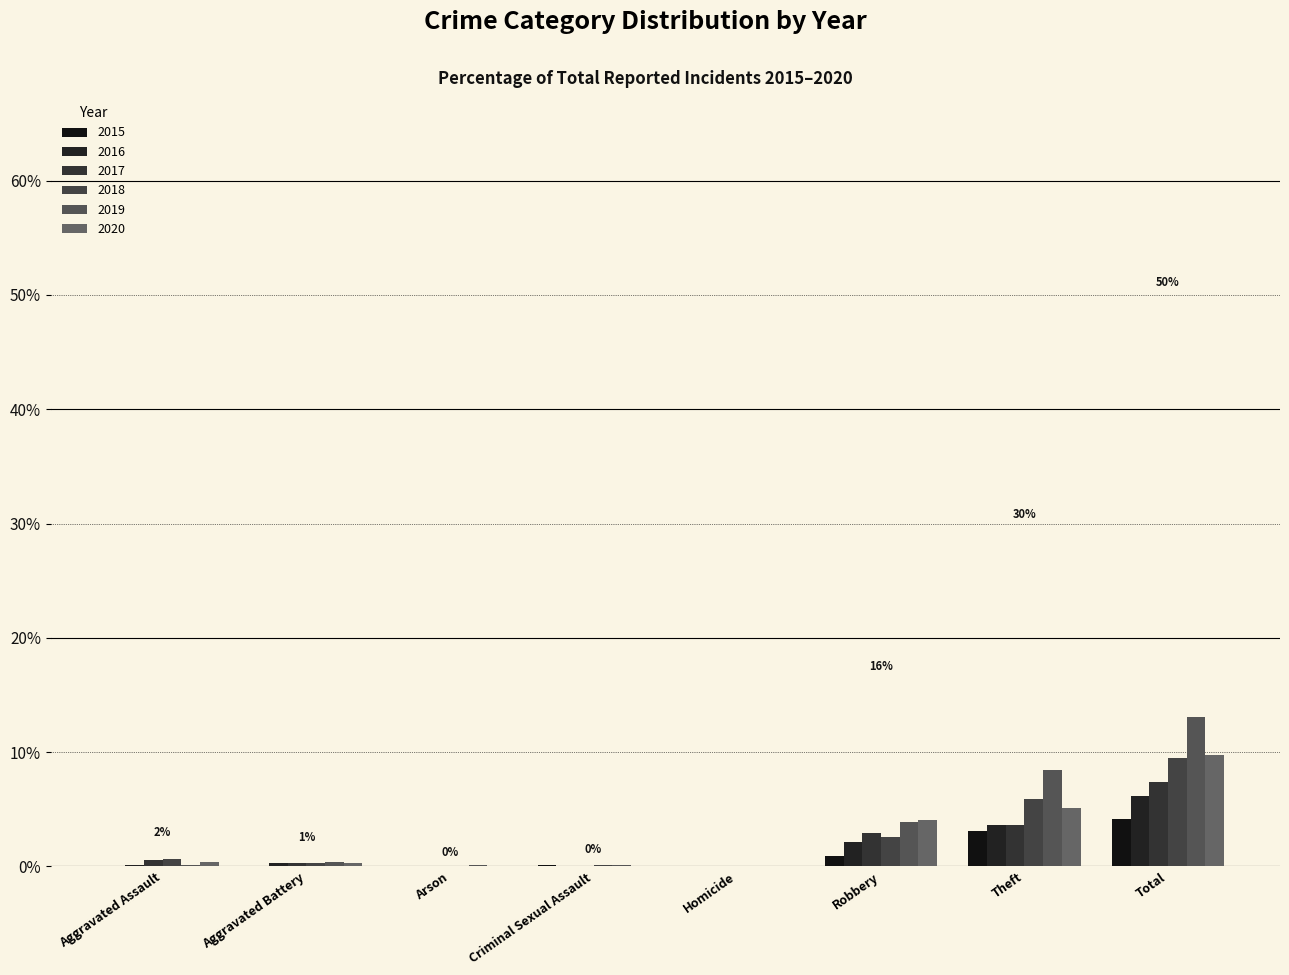

List the series in order of their peak value, lowest first.

2015, 2016, 2017, 2018, 2020, 2019